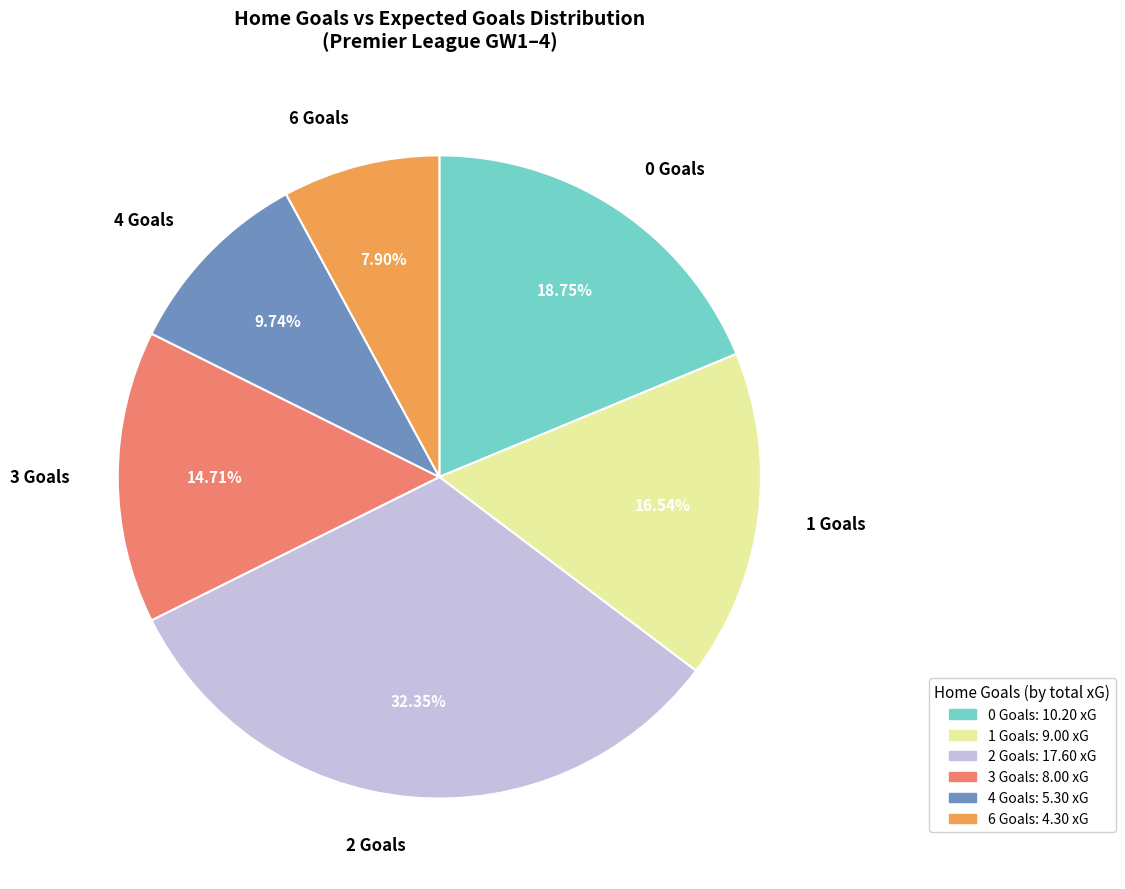

Do 2 Goals: 17.60 xG and 1 Goals: 9.00 xG together represent more than half of the pie?

No